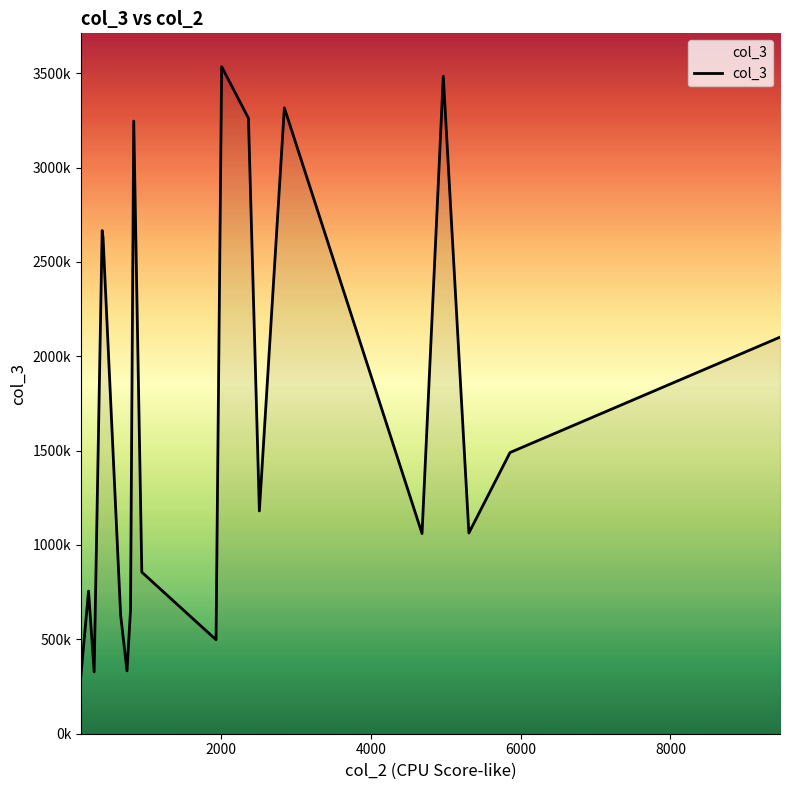

Is this an area chart (filled region under the line)?

Yes